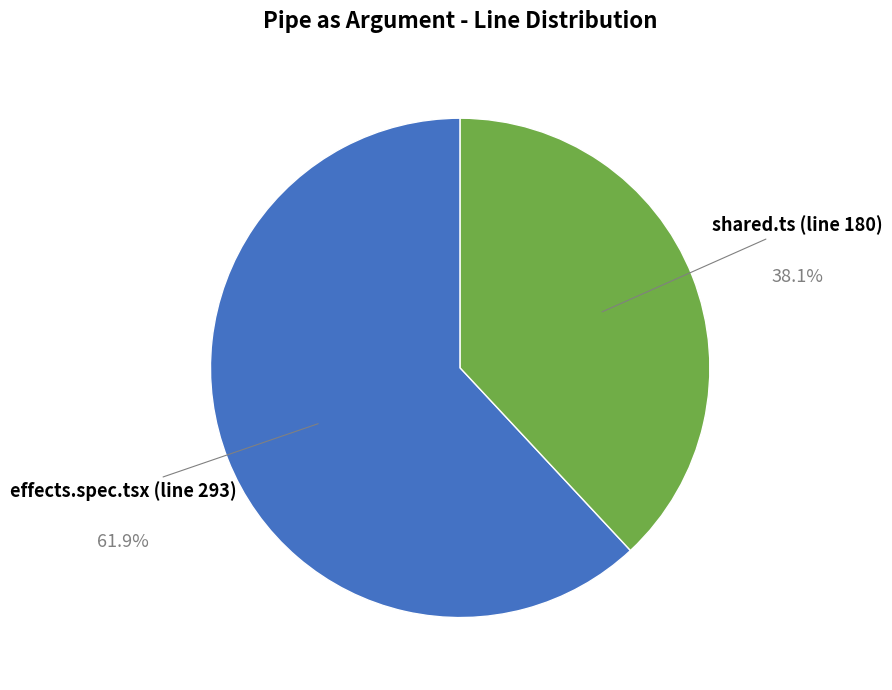

How many segments does this pie chart have?

2